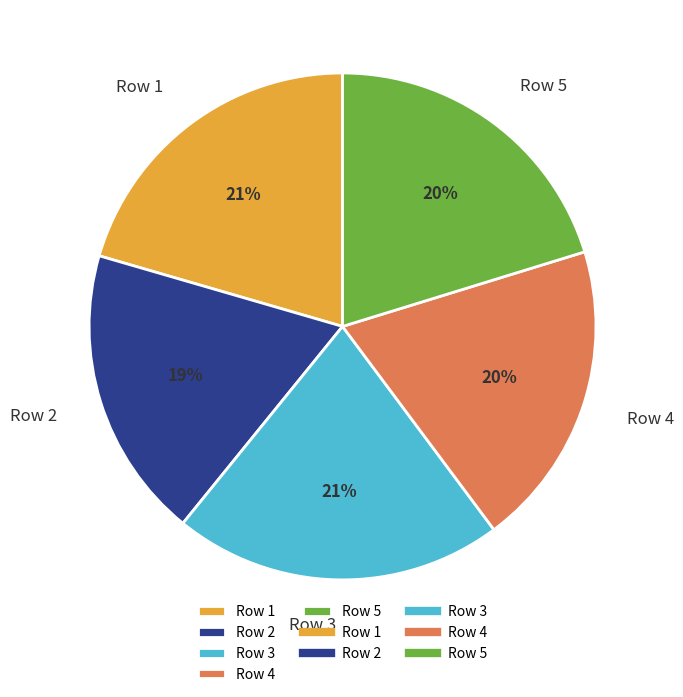

Is there a majority slice in this chart?

No